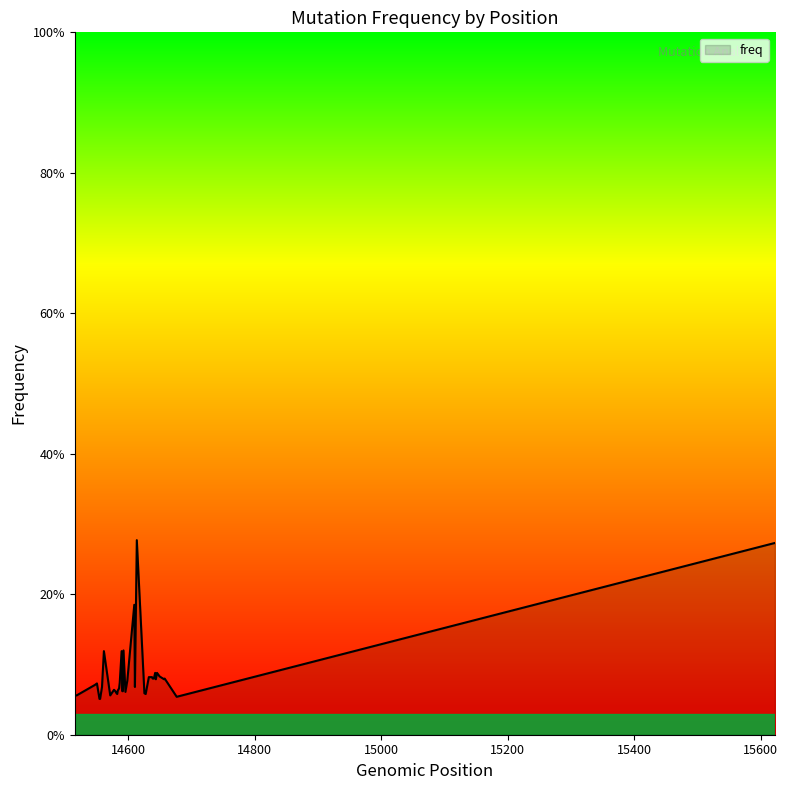

What is the value of the 33rd point from the left?

0.1